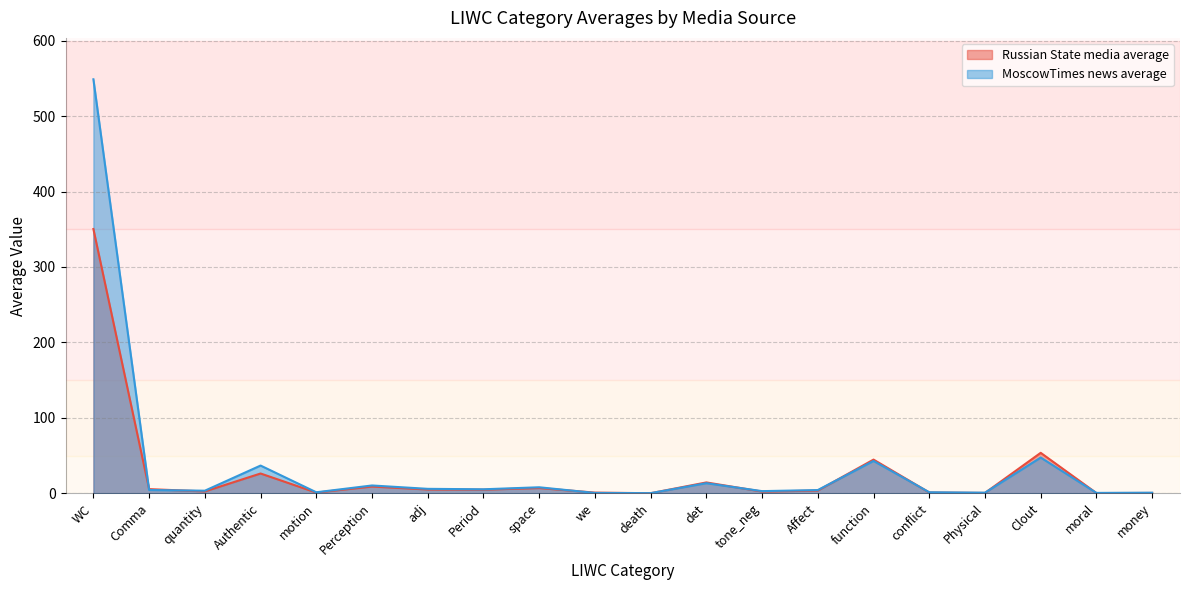

What is the approximate value of Russian State media average at function?

44.6